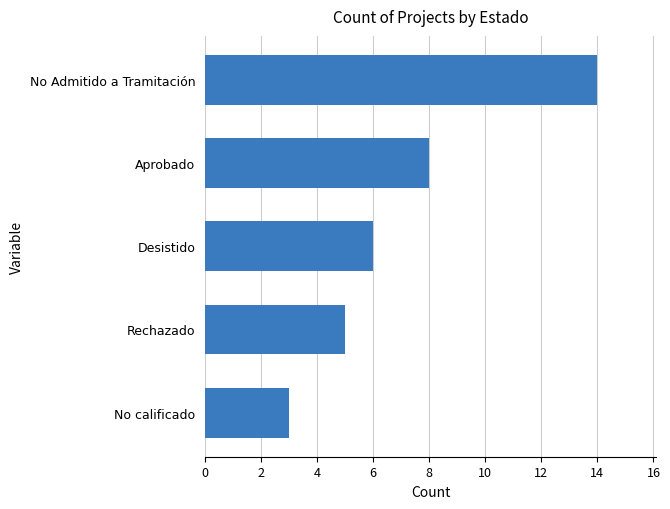

Reading bottom to top, extract all data points from this chart.

3	5	6	8	14